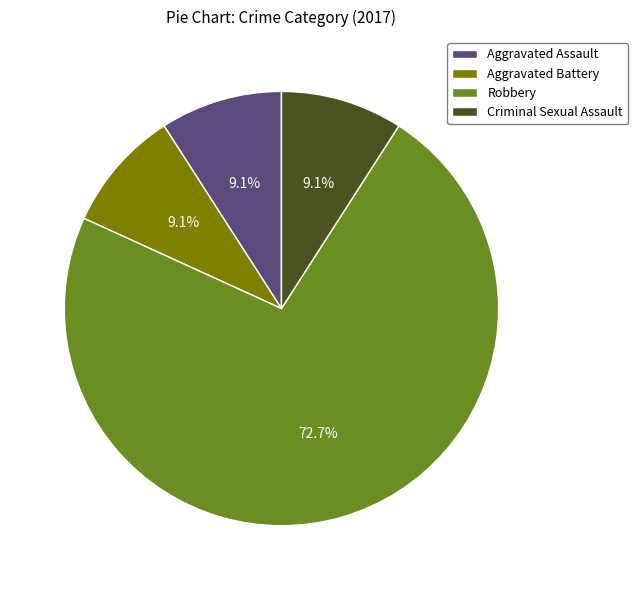

To the nearest percent, what is the average slice percentage?

25%